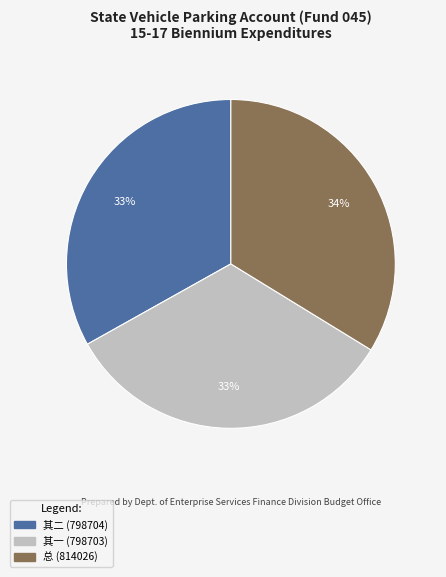

Is there a majority slice in this chart?

No